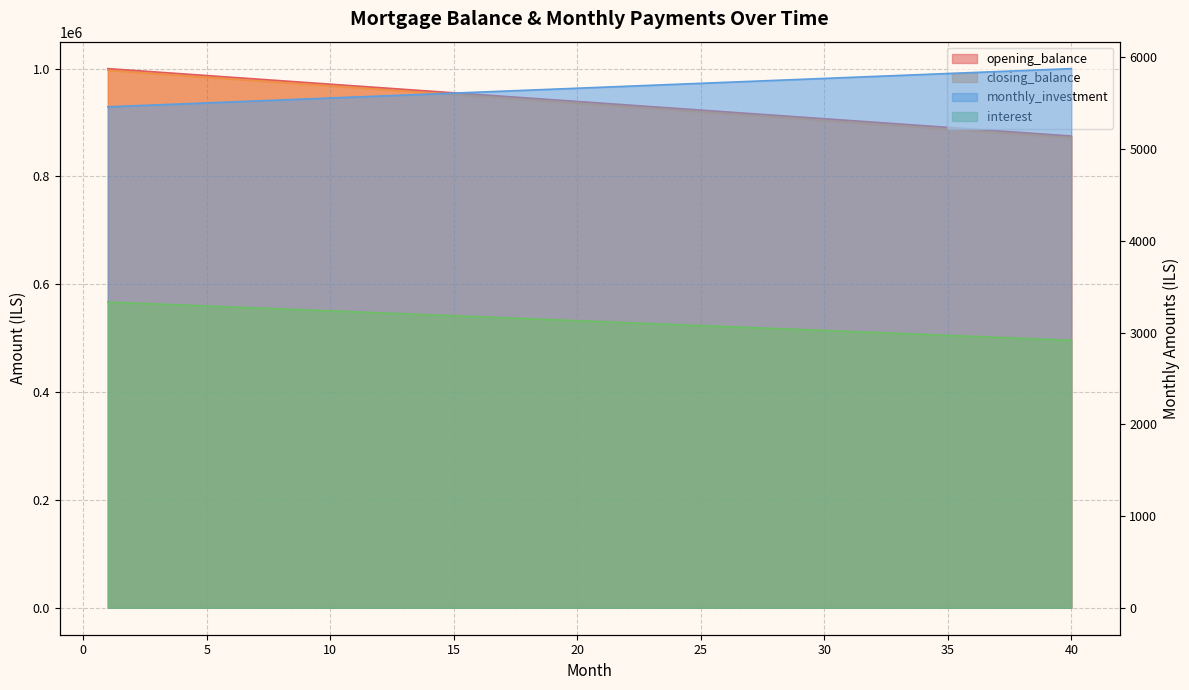

What is the approximate value of monthly_investment at 17?

5632.5